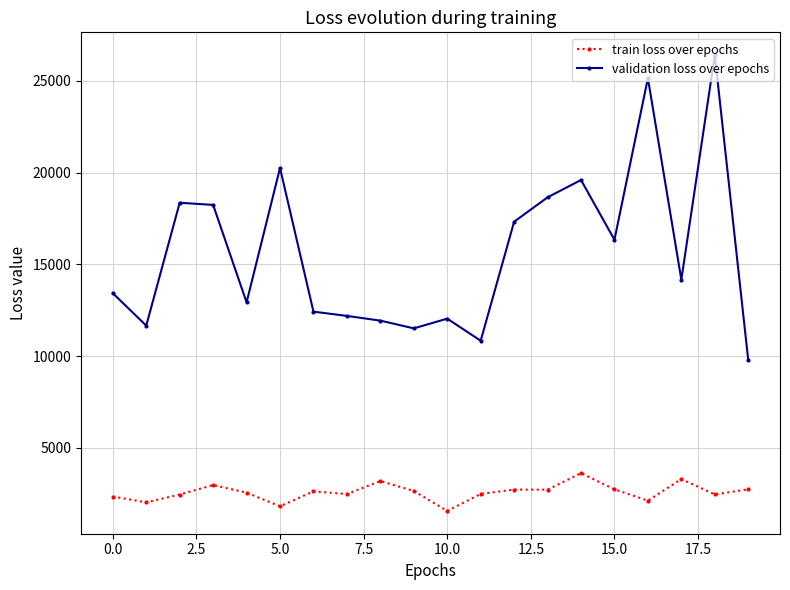

What is the difference between the maximum and minimum values in the train loss over epochs series?

2058.7